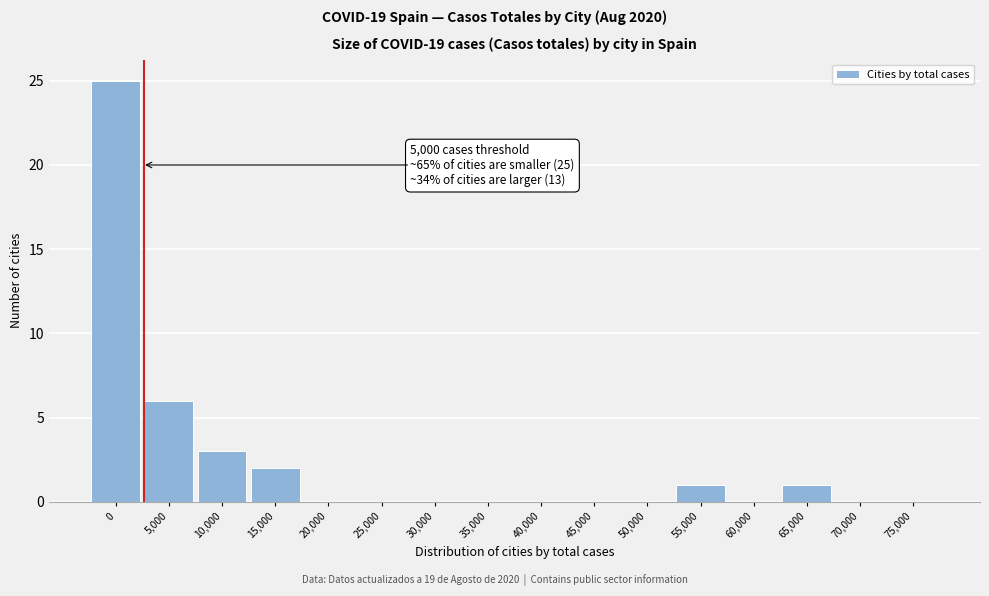

Reading left to right, what are all the values shown in this chart?

0=25	5,000=6	10,000=3	15,000=2	20,000=0	25,000=0	30,000=0	35,000=0	40,000=0	45,000=0	50,000=0	55,000=1	60,000=0	65,000=1	70,000=0	75,000=0